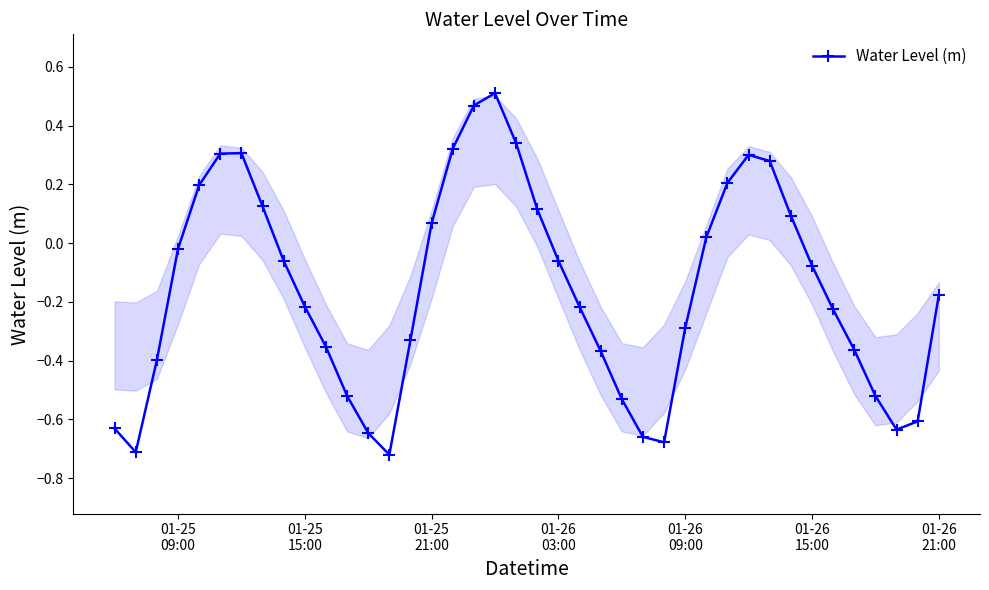

How many points are lower than both their immediate neighbors (excluding endpoints)?

4